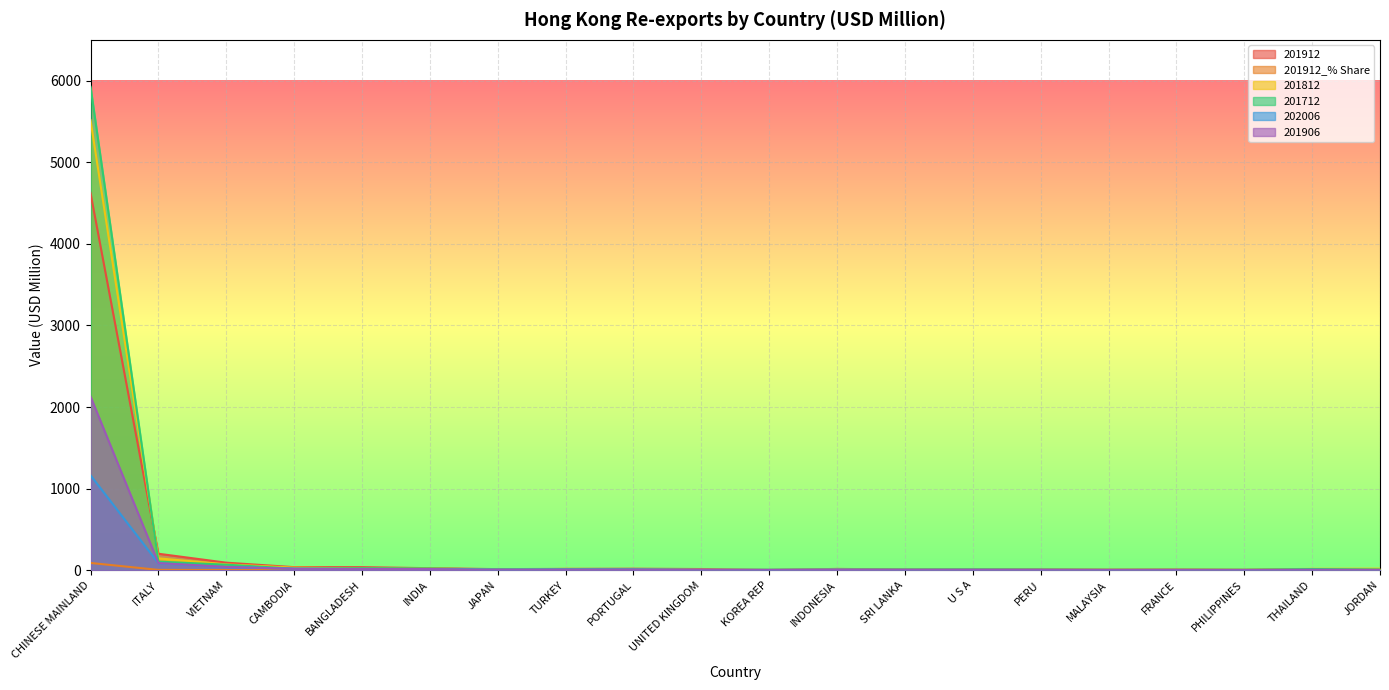

Where is the first local maximum for 201912_% Share?

PORTUGAL